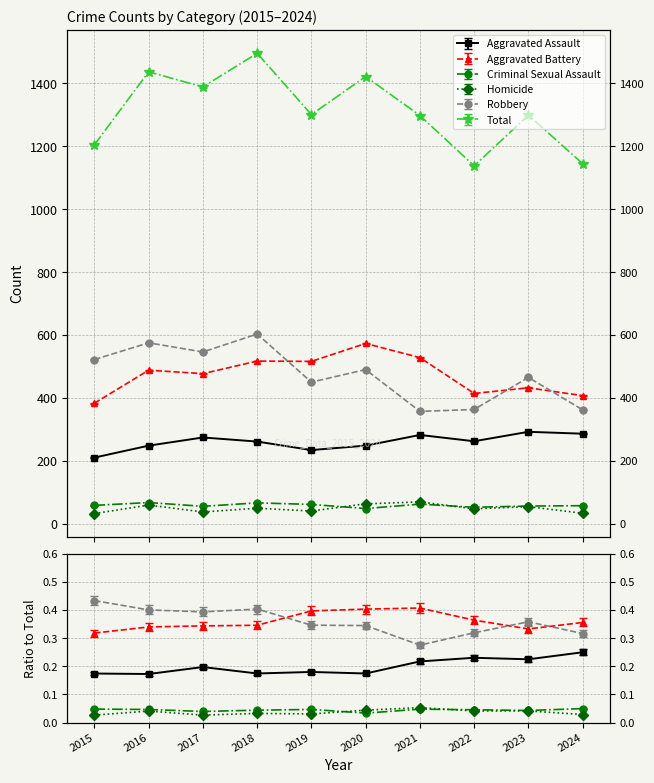

True or false: Robbery and Total cross at least once.

False